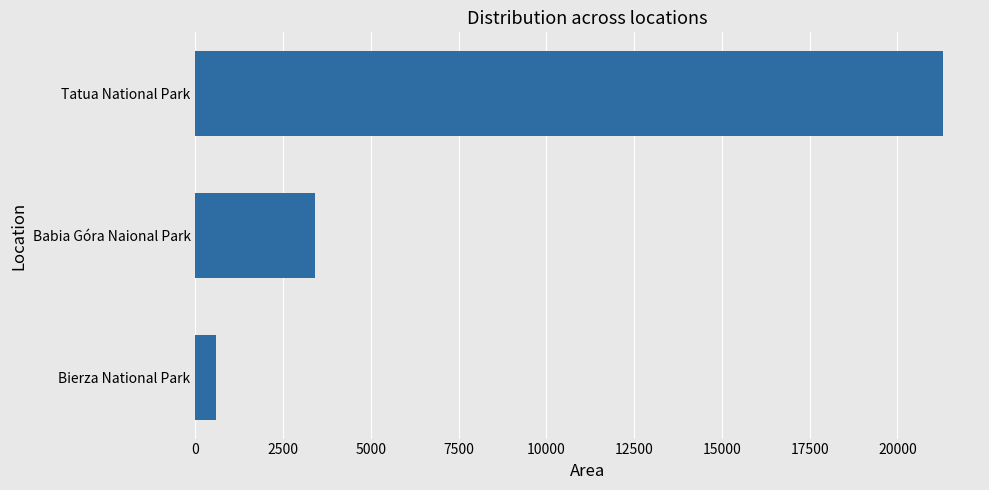

Rank the categories by value from highest to lowest.

Tatua National Park, Babia Góra Naional Park, Bierza National Park